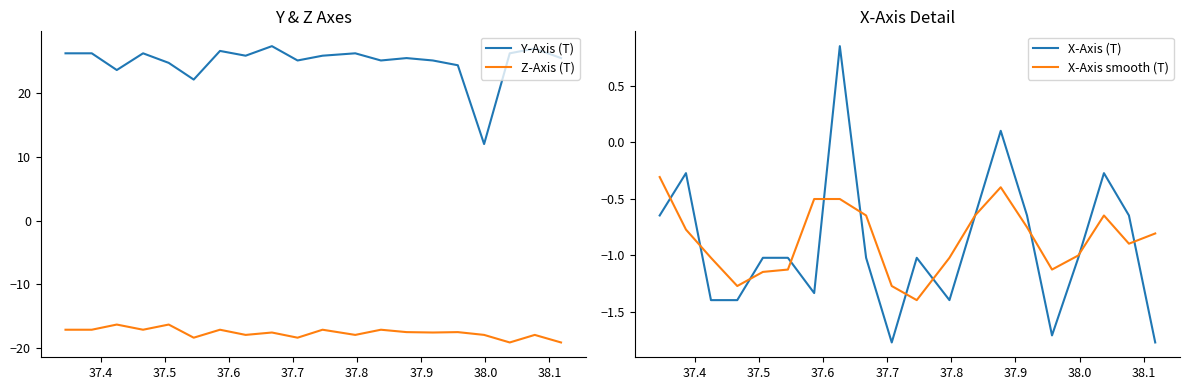

True or false: Y-Axis (T) and Z-Axis (T) cross at least once.

False